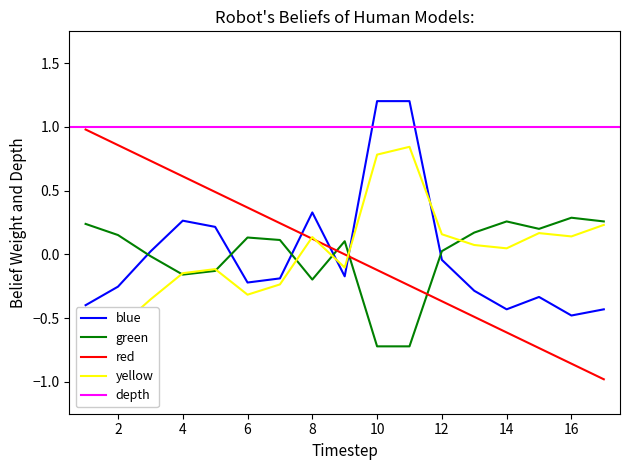

Which series ends up on top after the final intersection of green and blue?

green